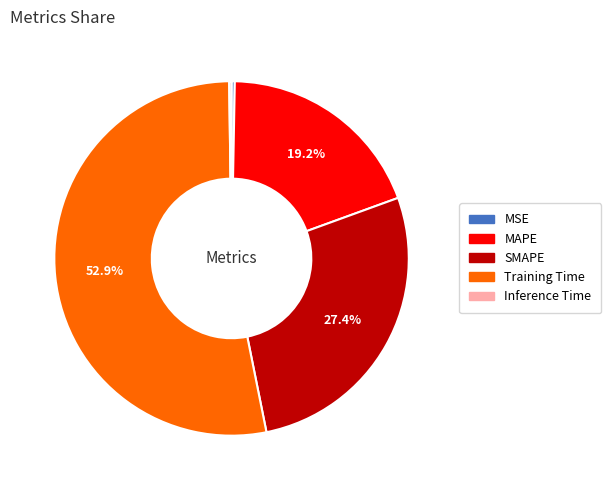

Which has a higher value, MSE or MAPE?

MAPE